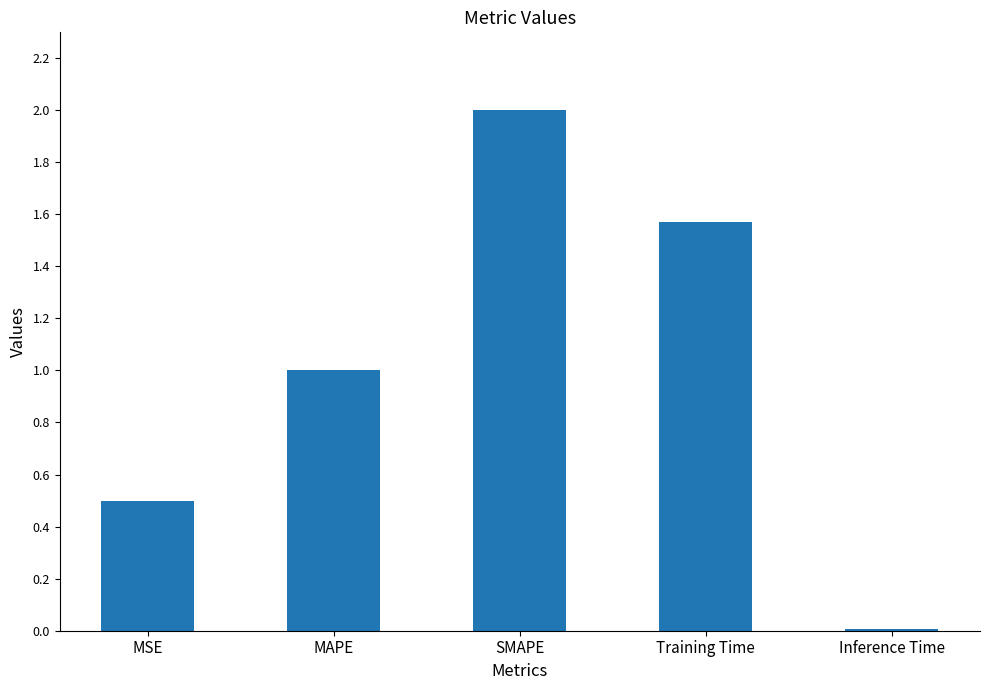

What is the sum of all values?

5.1